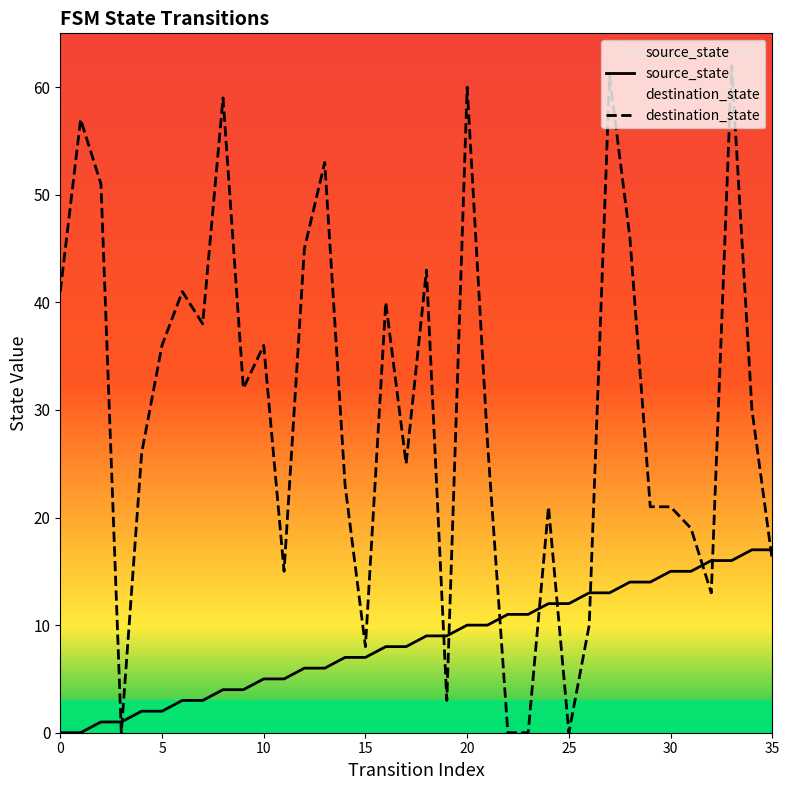

The source_state series shows 13 at 21. True or false?

False